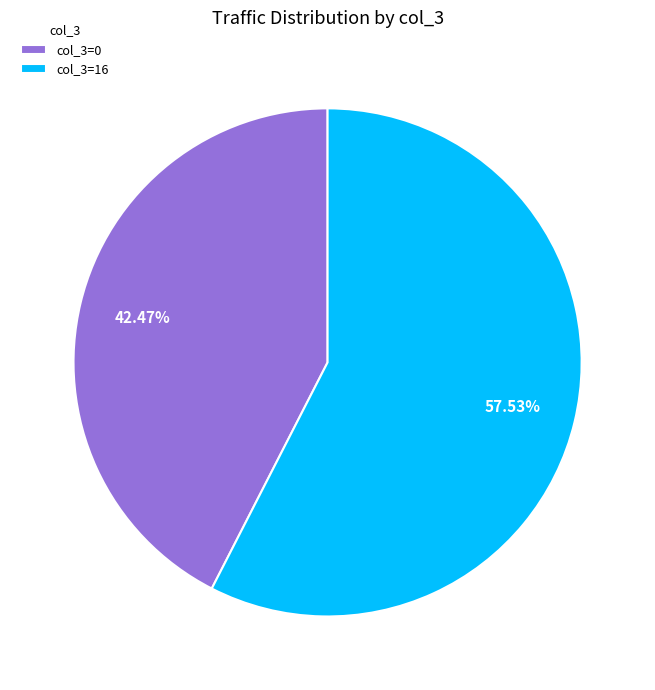

What is the ratio of the value at col_3=0 to the value at col_3=16?

0.7